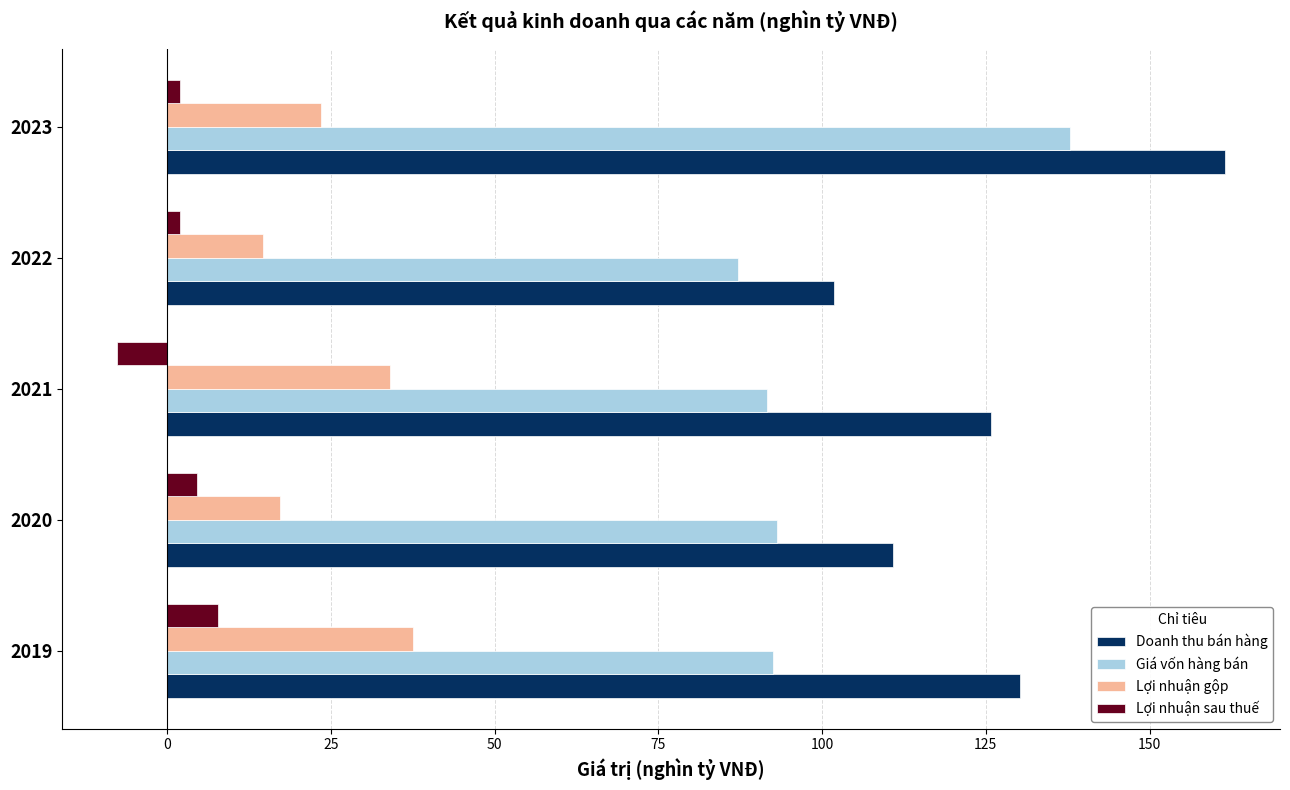

The Lợi nhuận gộp series shows 9.5 at 2023. True or false?

False